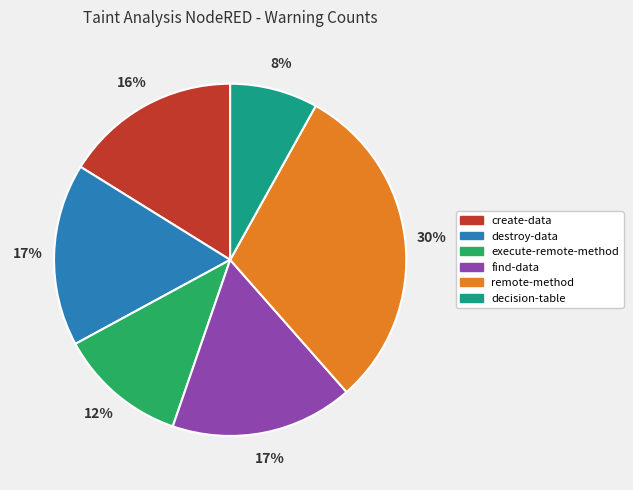

To the nearest percent, what is the difference between the largest and smallest slice percentages?

22%